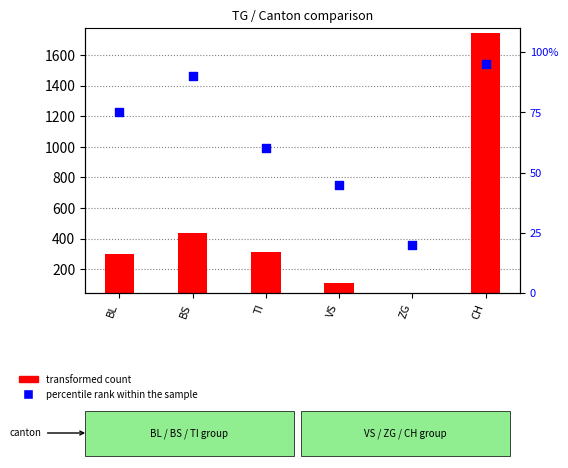

What are all the series names shown in the legend?

transformed count, percentile rank within the sample